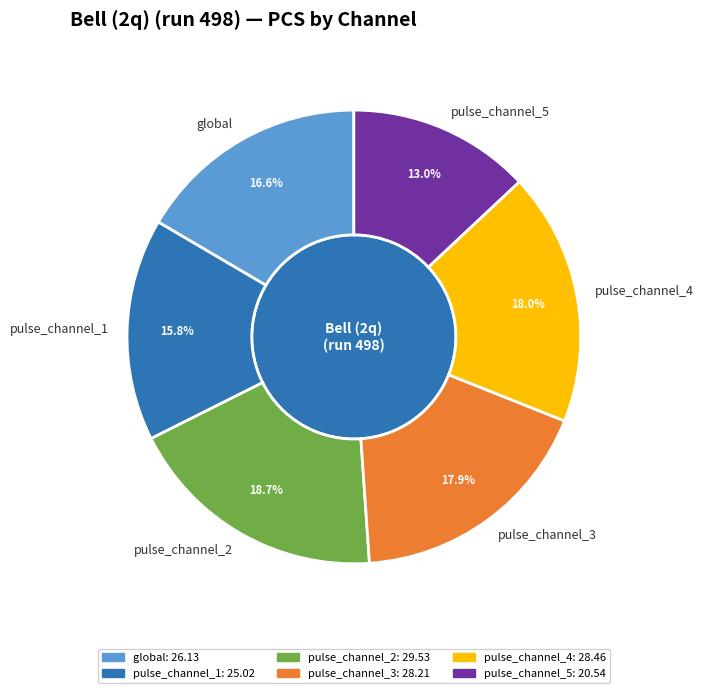

Is there a majority slice in this chart?

No